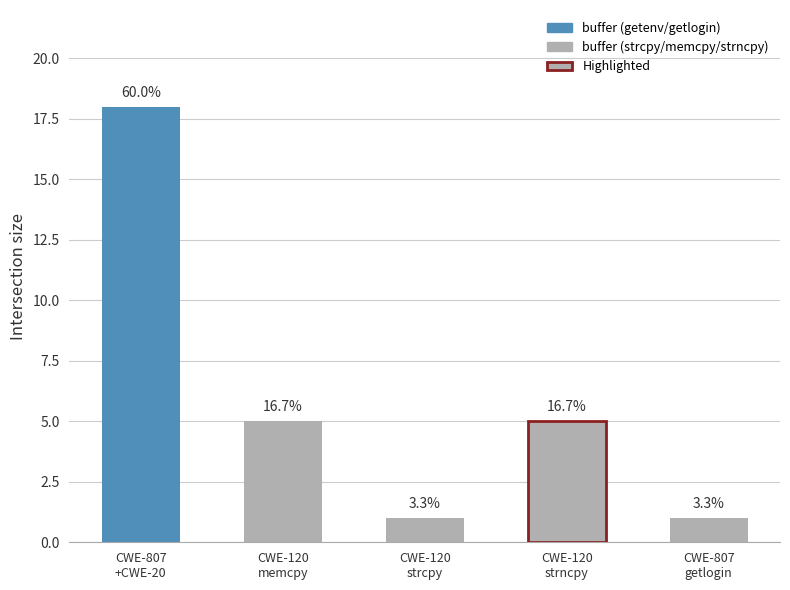

Are the bars grouped side by side (vs. stacked)?

No